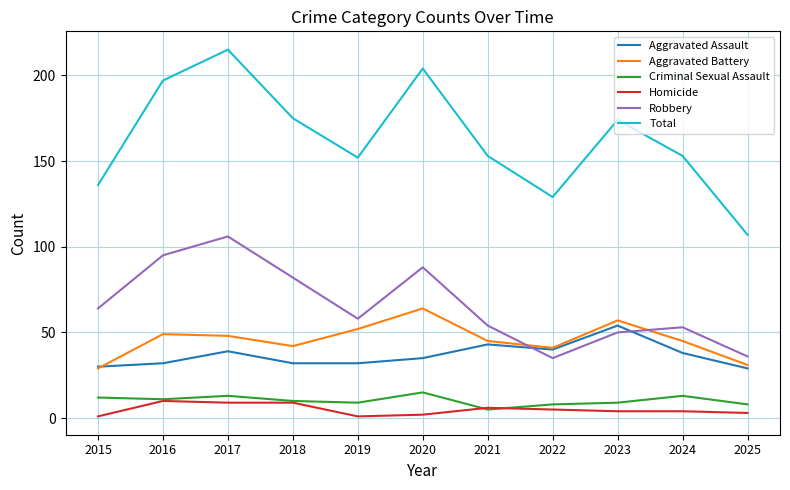

At how many categories does at least one series exceed 178?

3